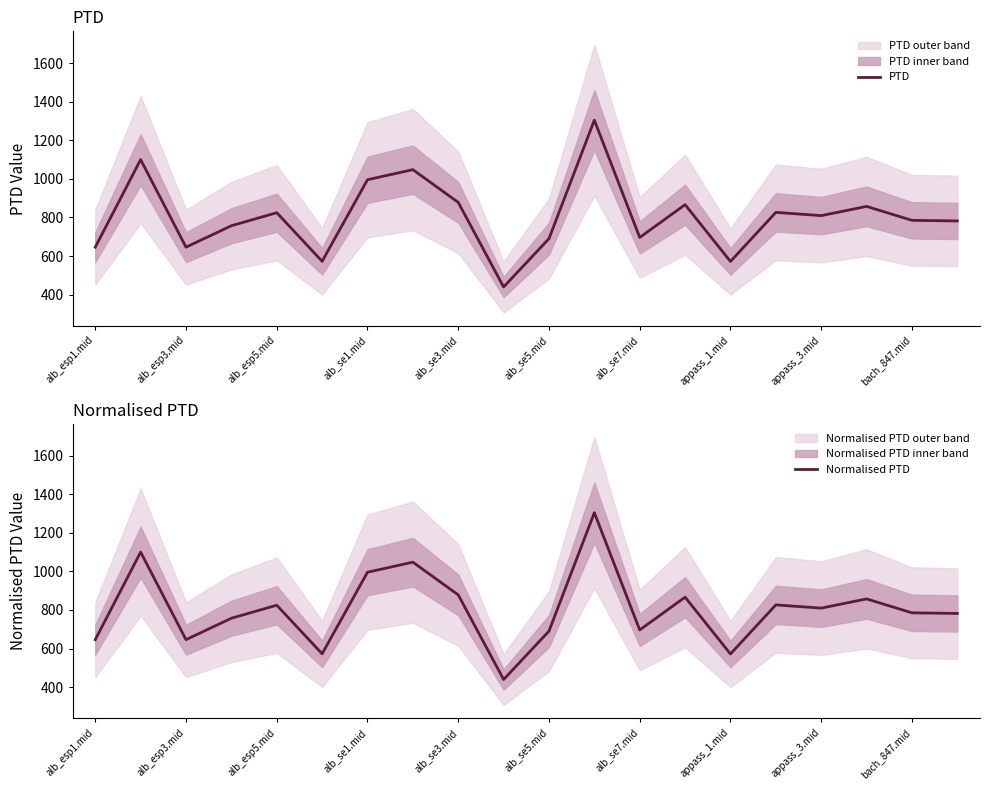

What is the average value of the PTD series?

804.7